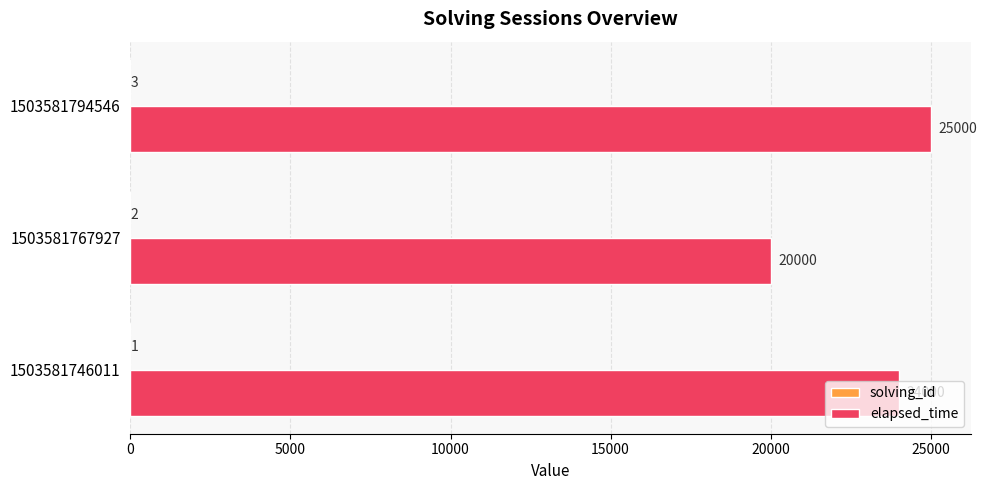

What is the approximate value of elapsed_time at 1503581794546, to the nearest 100?

25000